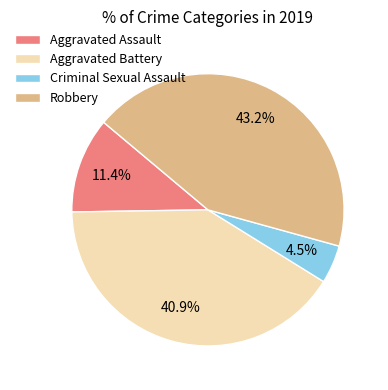

Which category has the biggest portion of the pie?

Robbery